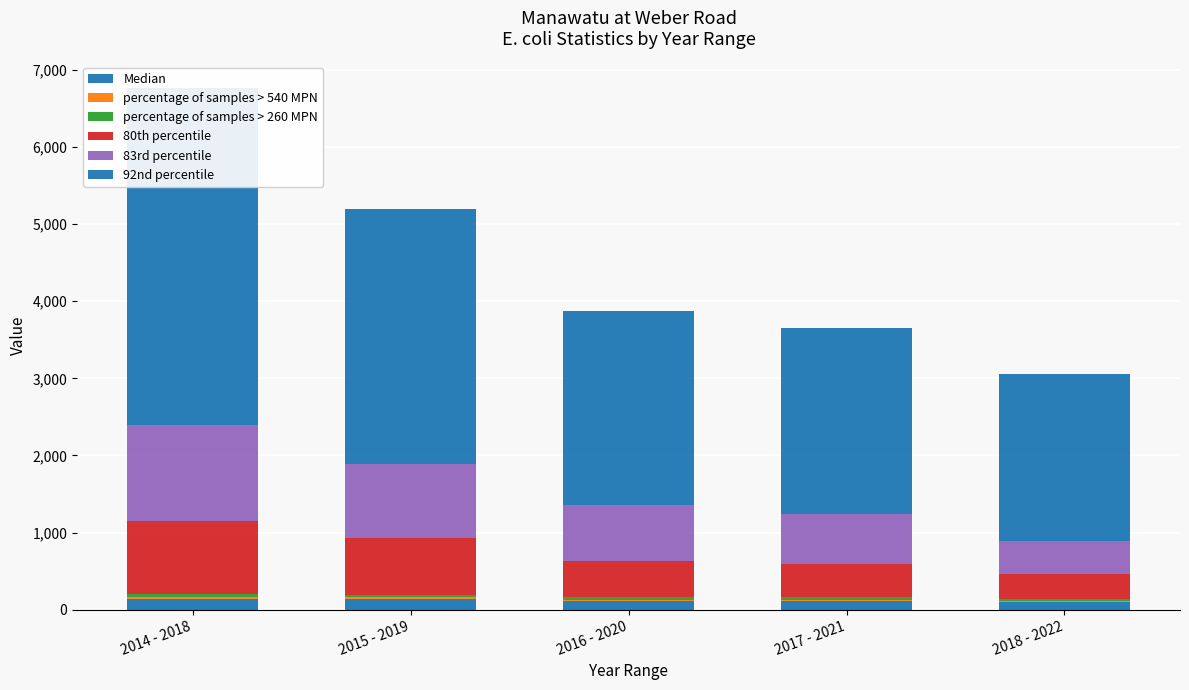

What position from the left is 2017 - 2021?

4